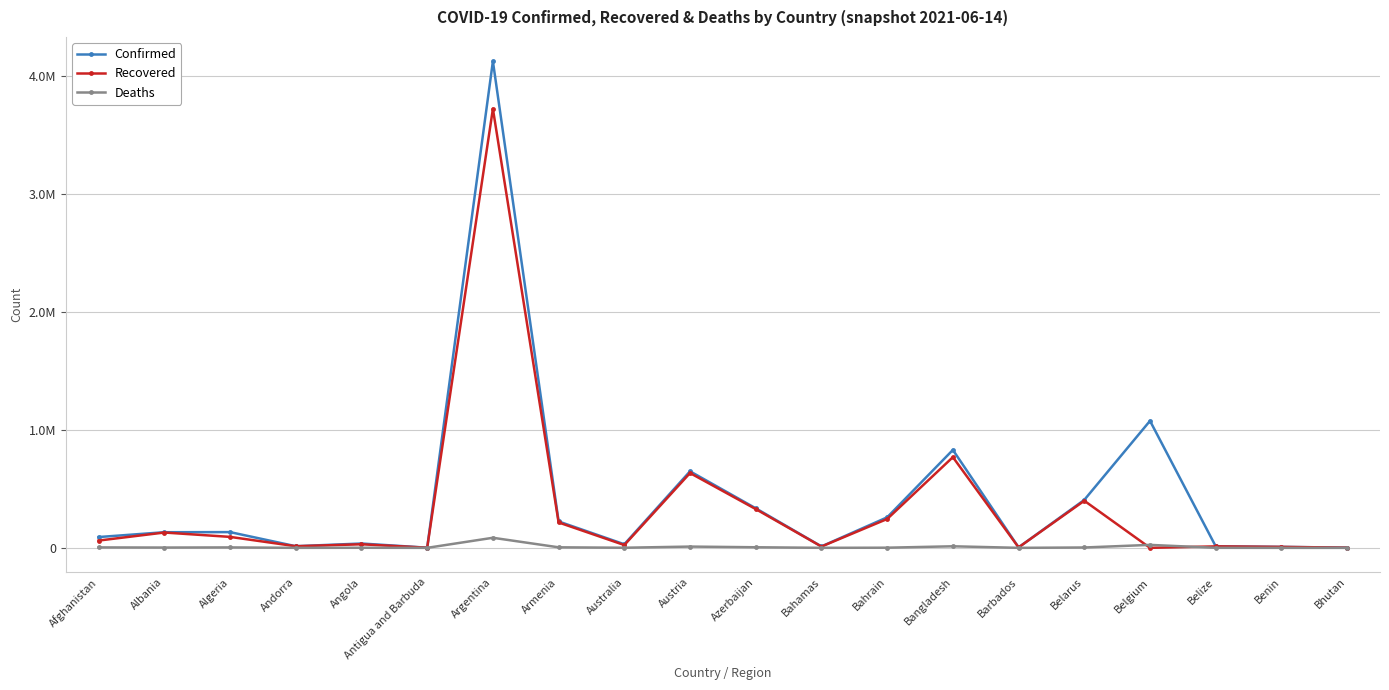

Rank the series at Angola from lowest to highest value.

Deaths, Recovered, Confirmed